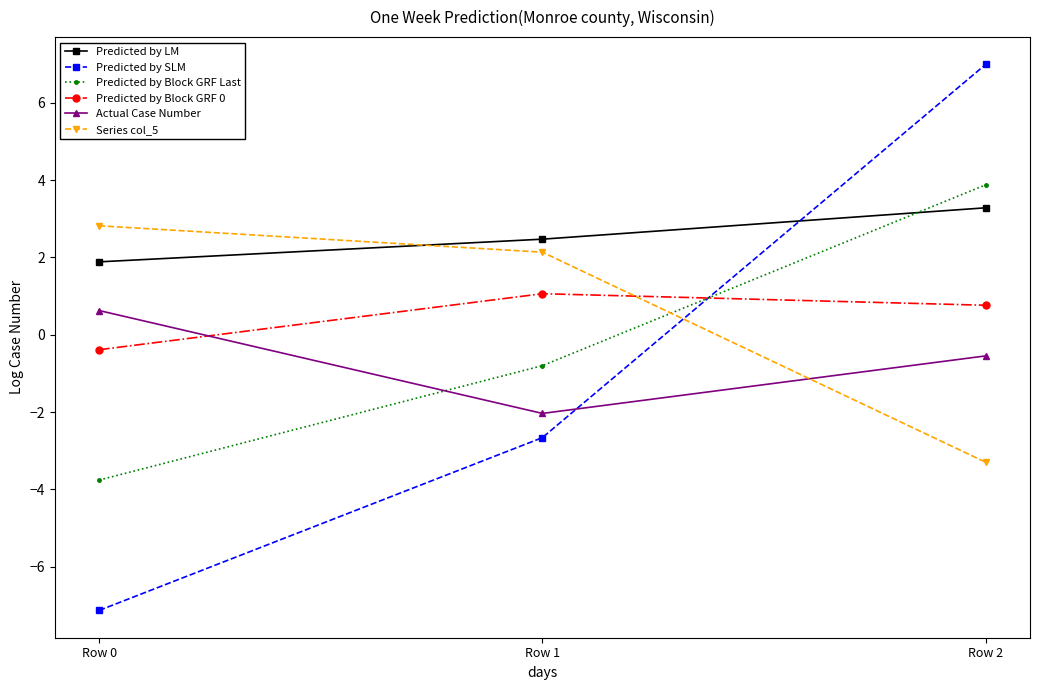

Where is Predicted by Block GRF 0 nearest to the value 0?

Row 0